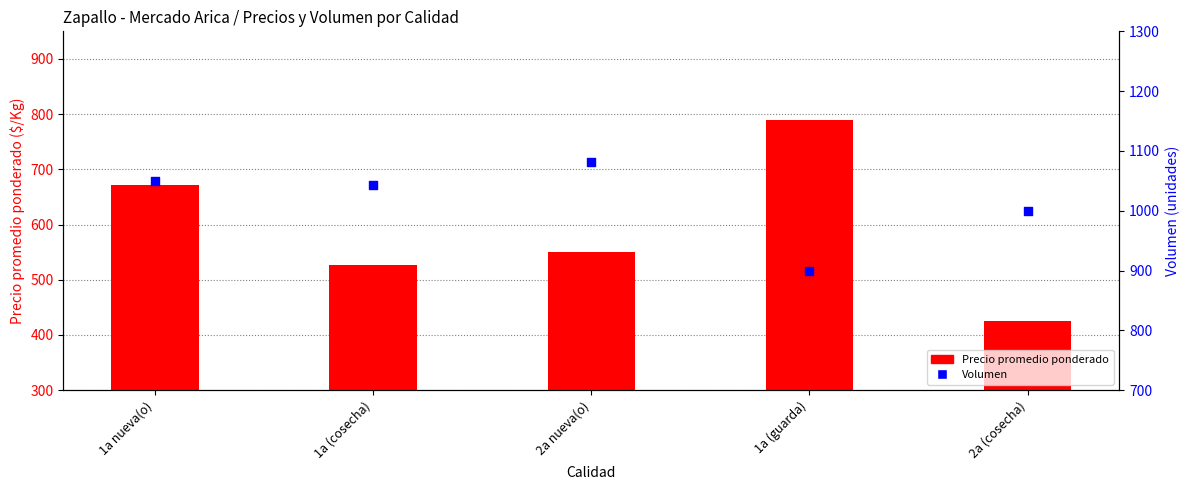

At which category is the sum across all series the highest?

1a nueva(o)